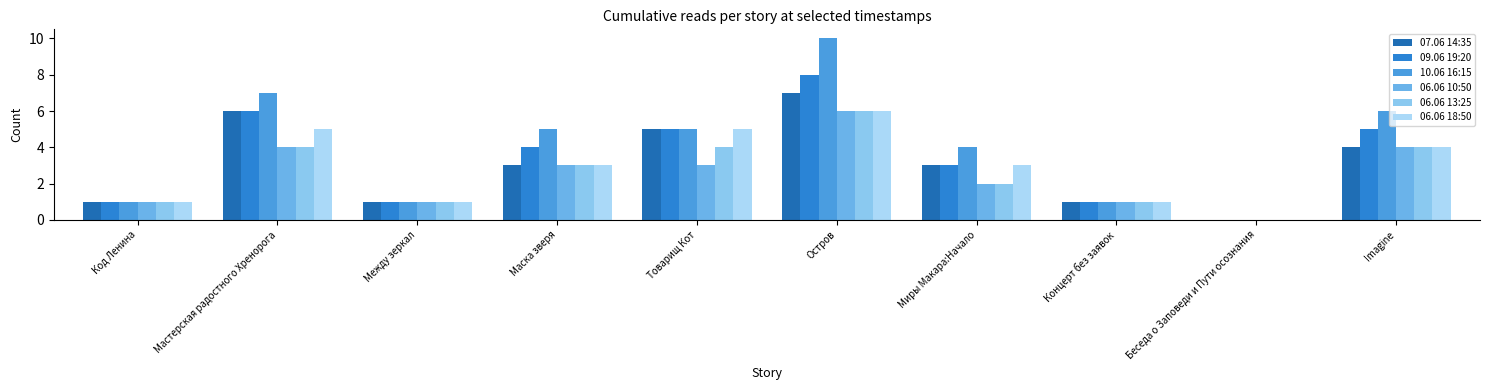

What is the value of the 10.06 16:15 bar at the 4th from the left?

5